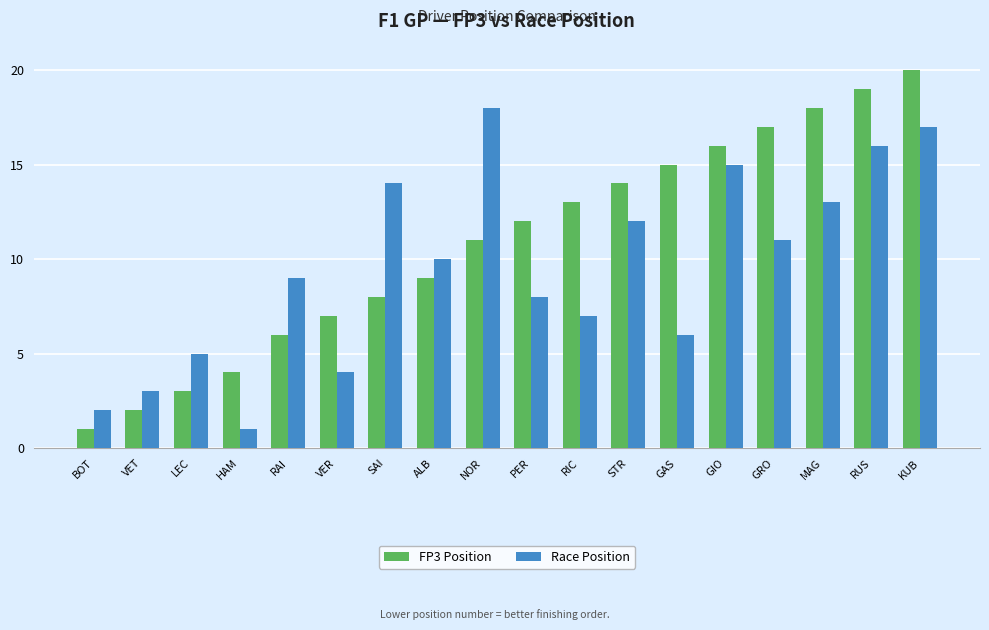

Reading left to right, transcribe all the data shown in this chart.

FP3 Position: BOT=1	VET=2	LEC=3	HAM=4	RAI=6	VER=7	SAI=8	ALB=9	NOR=11	PER=12	RIC=13	STR=14	GAS=15	GIO=16	GRO=17	MAG=18	RUS=19	KUB=20
Race Position: BOT=2	VET=3	LEC=5	HAM=1	RAI=9	VER=4	SAI=14	ALB=10	NOR=18	PER=8	RIC=7	STR=12	GAS=6	GIO=15	GRO=11	MAG=13	RUS=16	KUB=17